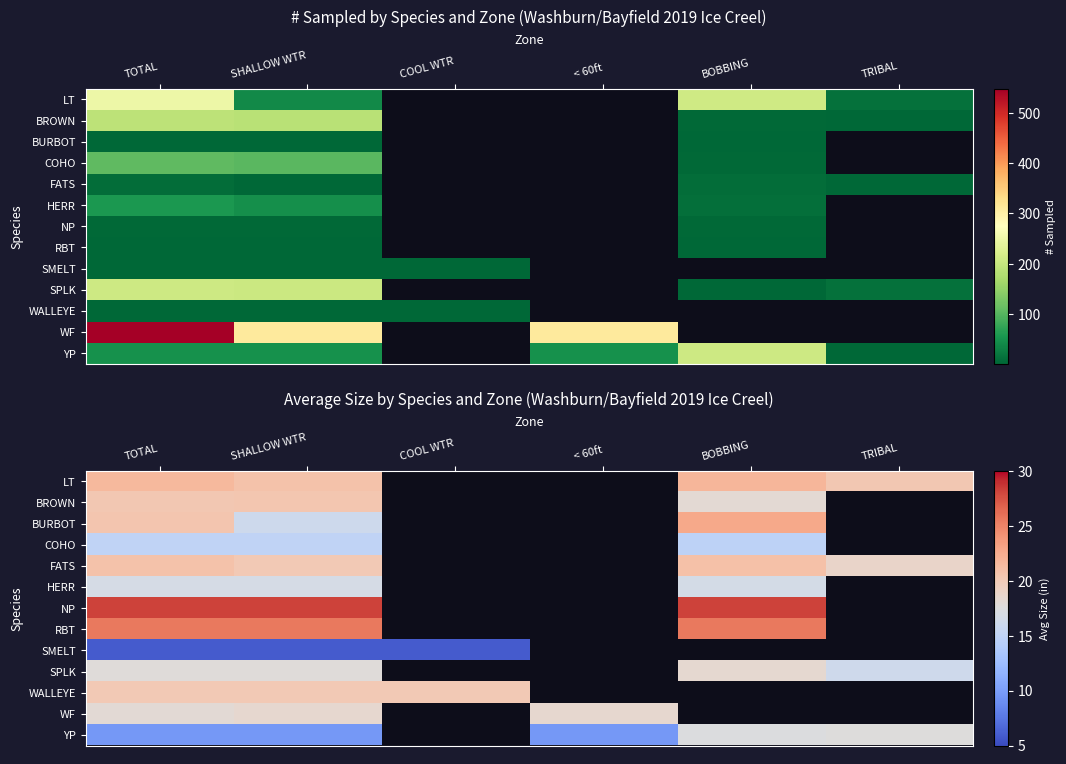

At which category is the sum across all series the highest?

TOTAL